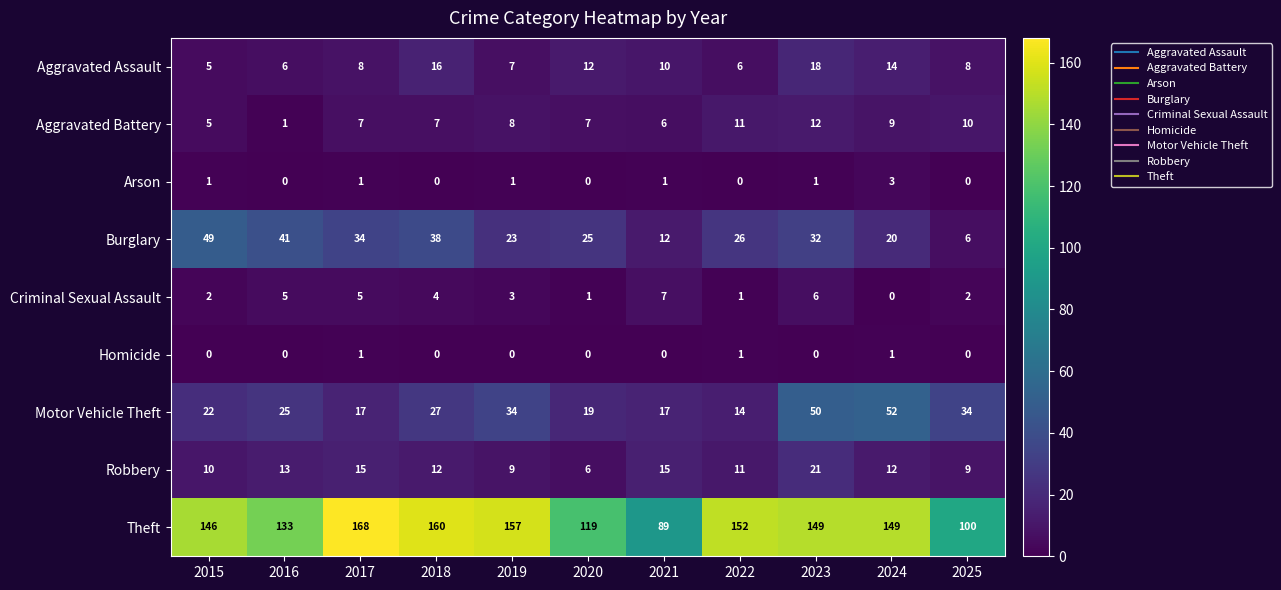

The value of Aggravated Assault at 2025 is 2. True or false?

False